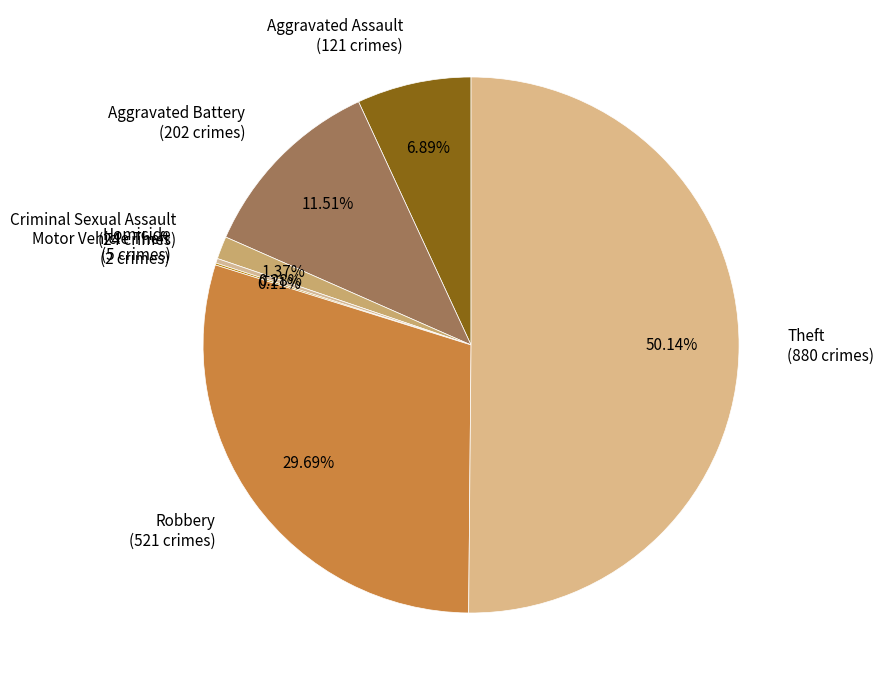

Which has a higher value, Theft (880 crimes) or Homicide (5 crimes)?

Theft (880 crimes)